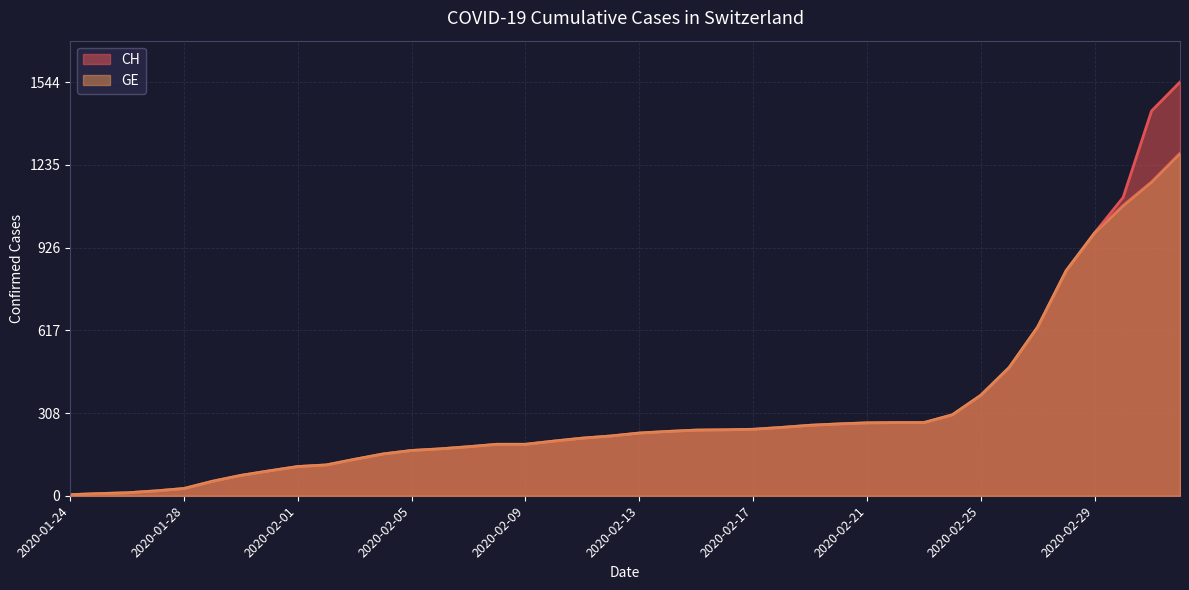

At which category is the sum across all series the highest?

2020-03-03